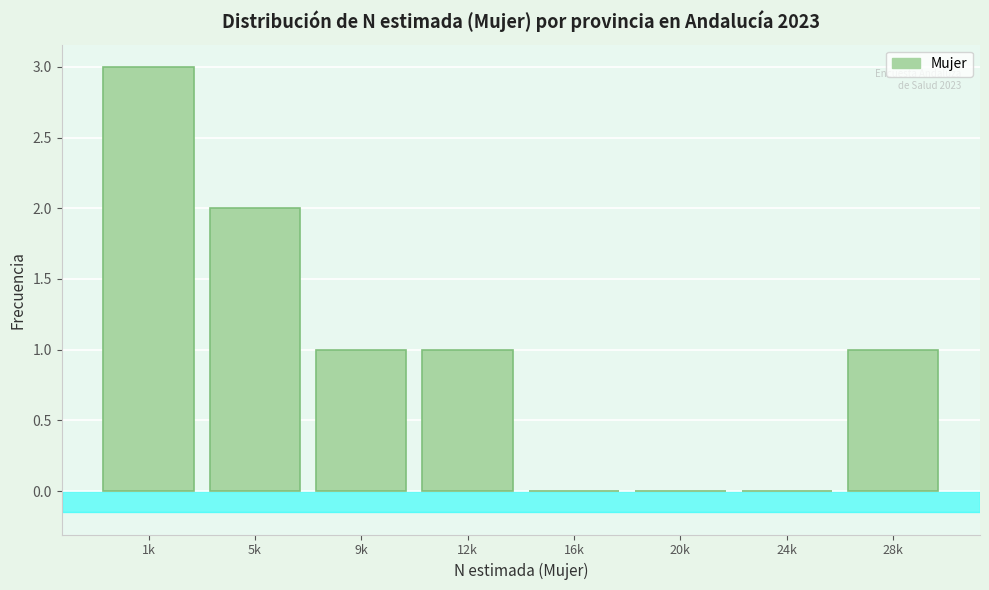

Reading right to left, transcribe all the data shown in this chart.

28k=1	24k=0	20k=0	16k=0	12k=1	9k=1	5k=2	1k=3